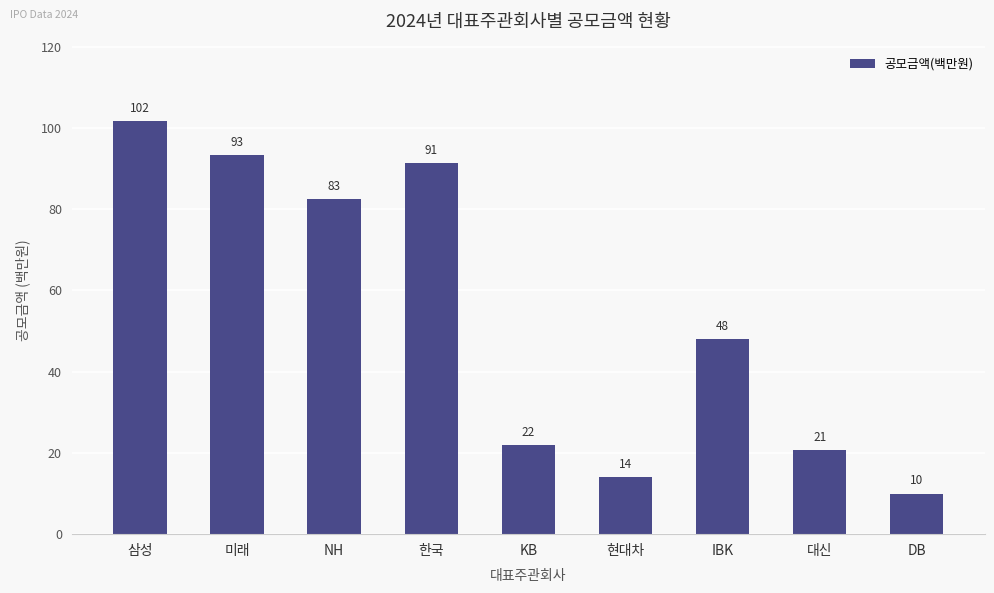

Rank the categories by value from highest to lowest.

삼성, 미래, 한국, NH, IBK, KB, 대신, 현대차, DB